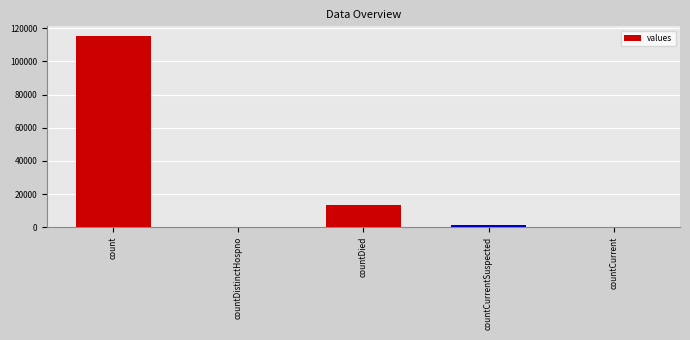

Reading right to left, extract all data points from this chart.

0	1383	13343	0	115379